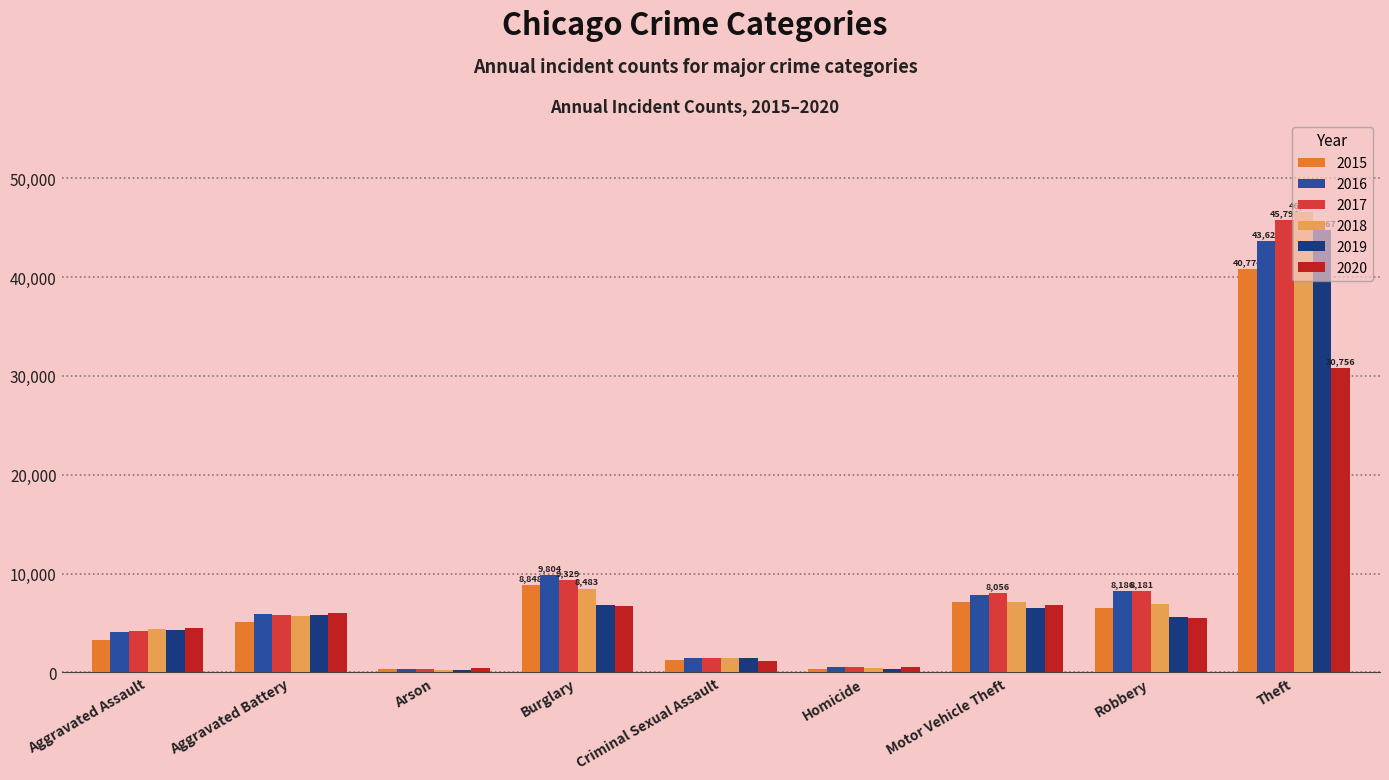

What is the difference between the highest and lowest values at Aggravated Assault?

1266